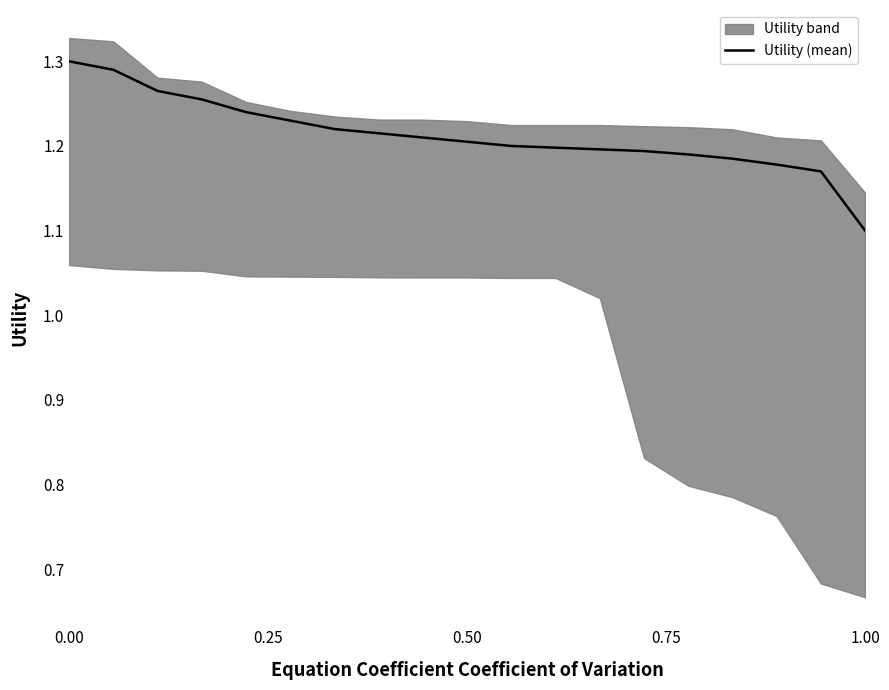

At which label is Utility (mean) closest to 1?

1.00